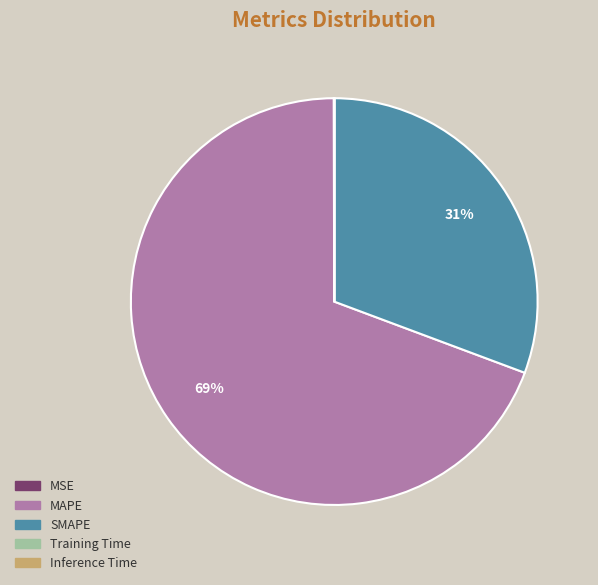

Is it true that SMAPE is 31% of the pie?

True